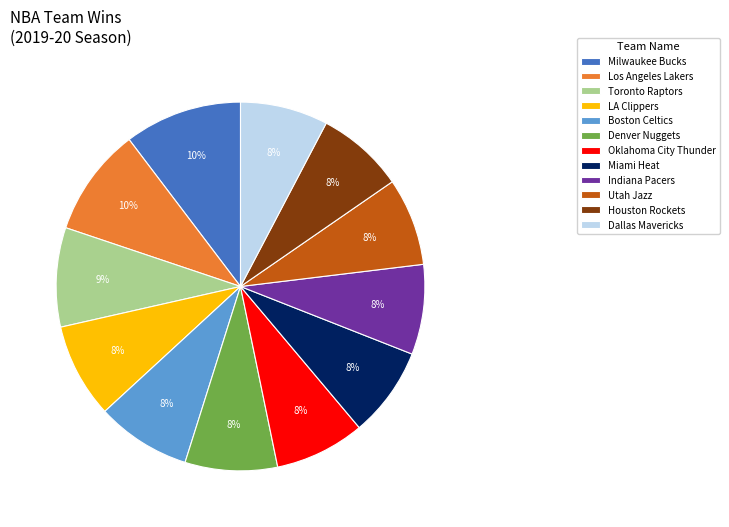

Count the number of slices in the pie.

12